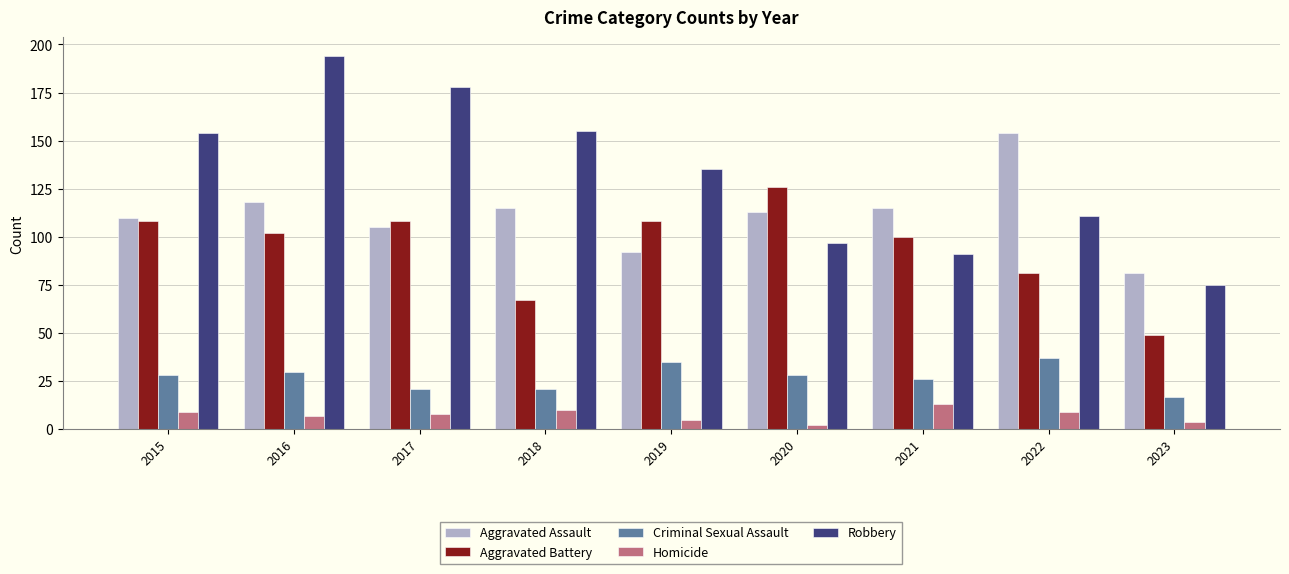

Is it true that Homicide equals 2 at 2020?

True